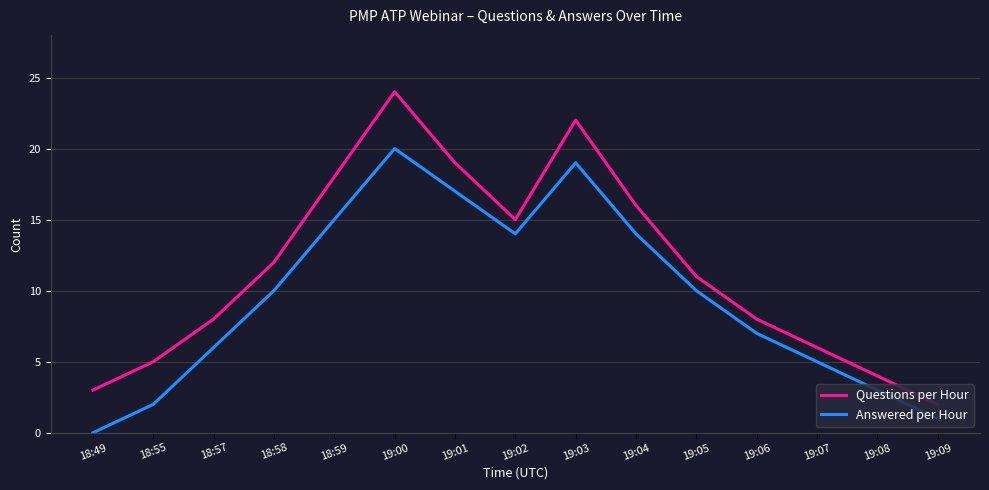

At which category does the chart reach its peak across all series?

19:00